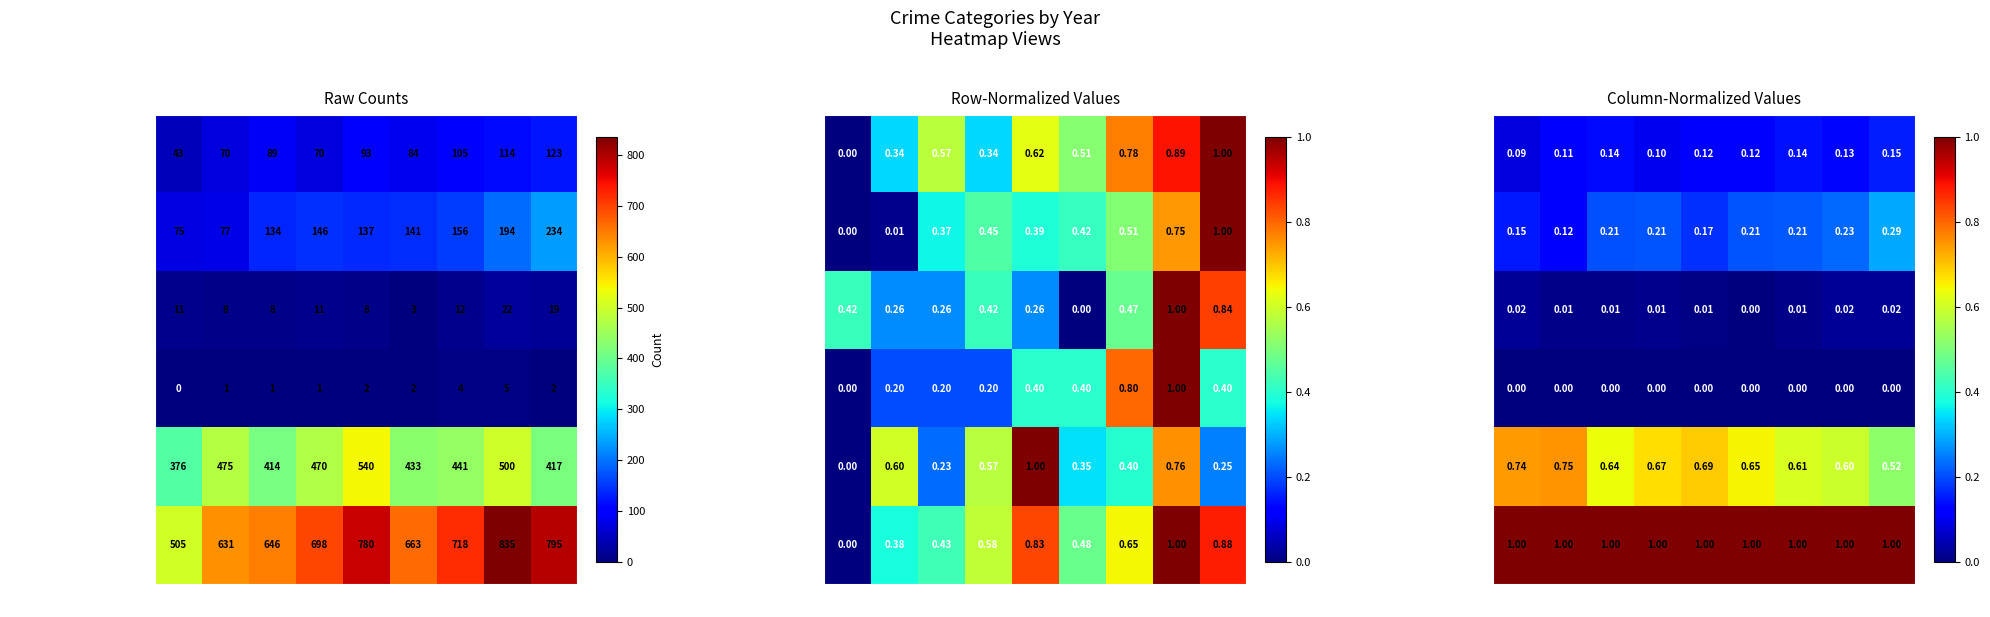

What is the average value of the Total series?

1.0